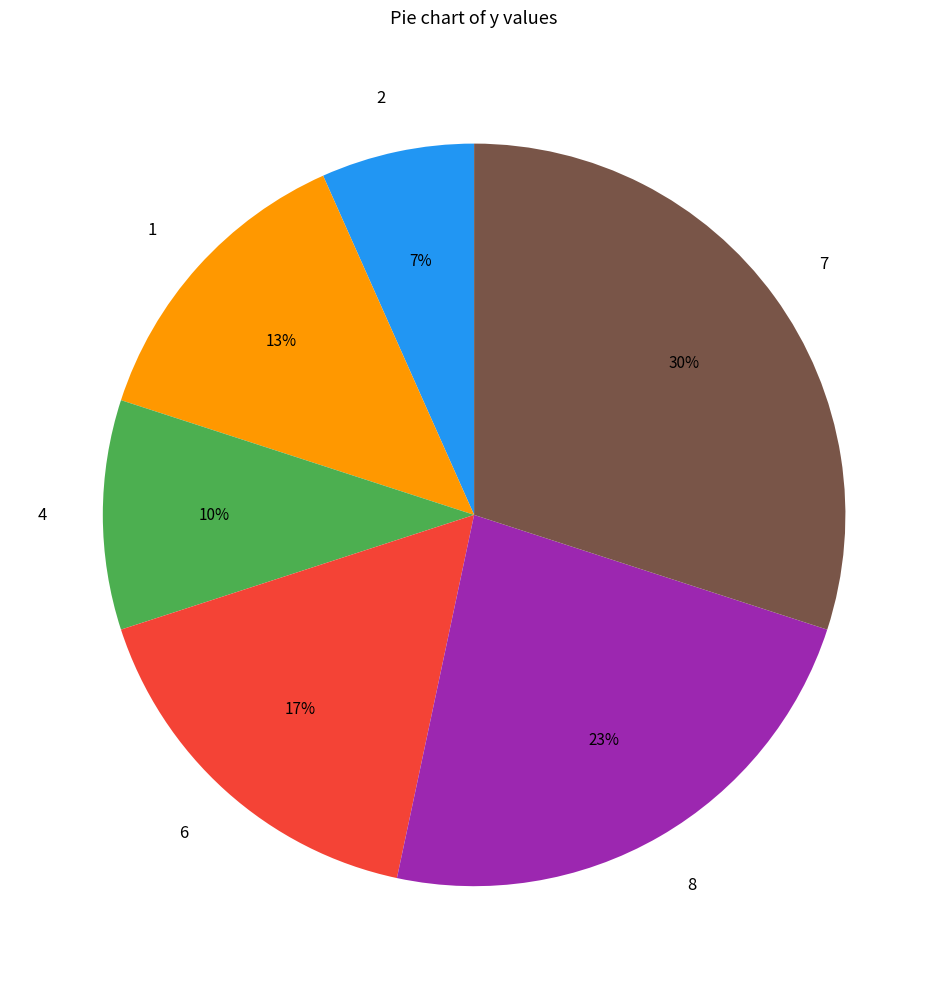

Rank the categories by value from lowest to highest.

2, 4, 1, 6, 8, 7